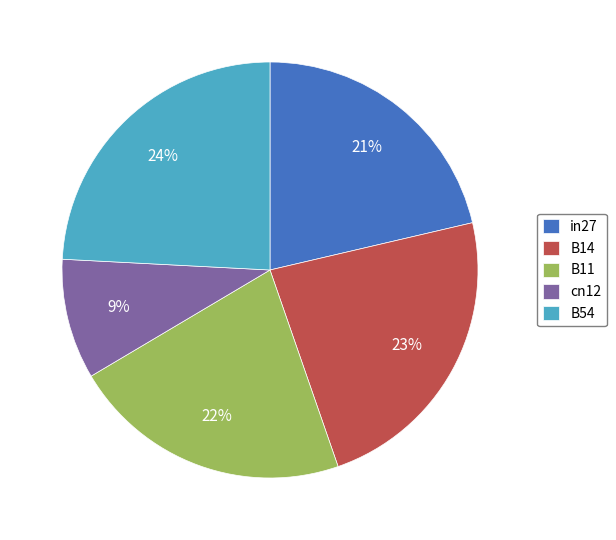

Is the sum of in27 and B14 greater than half?

No